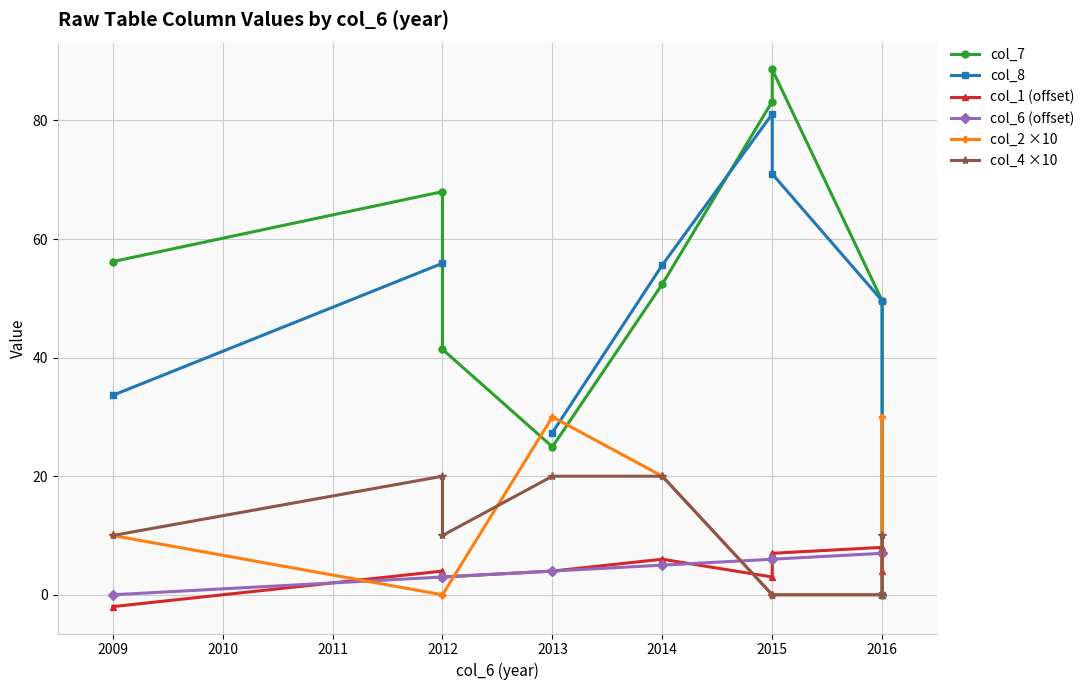

True or false: col_2 ×10 has more than 1 interior local peaks.

False